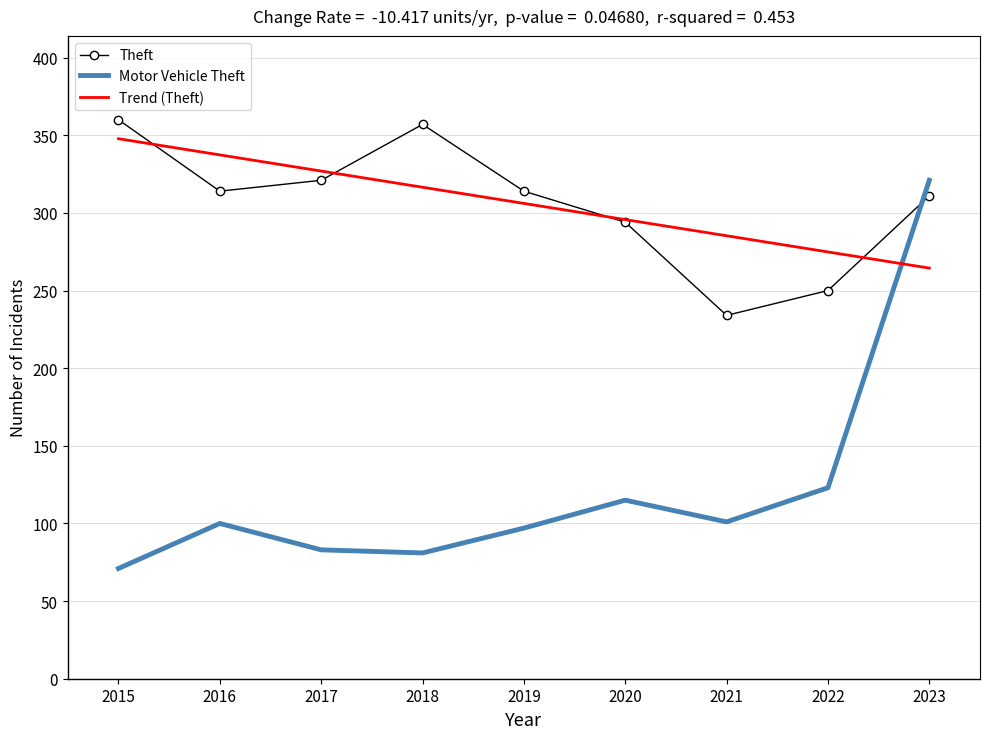

At which category is the sum across all series the highest?

2023